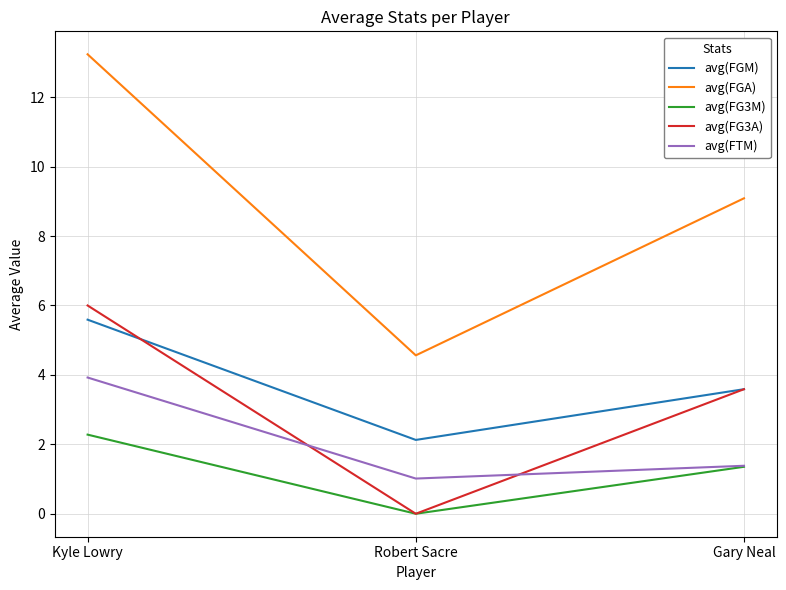

How many values in avg(FG3A) are above zero?

2